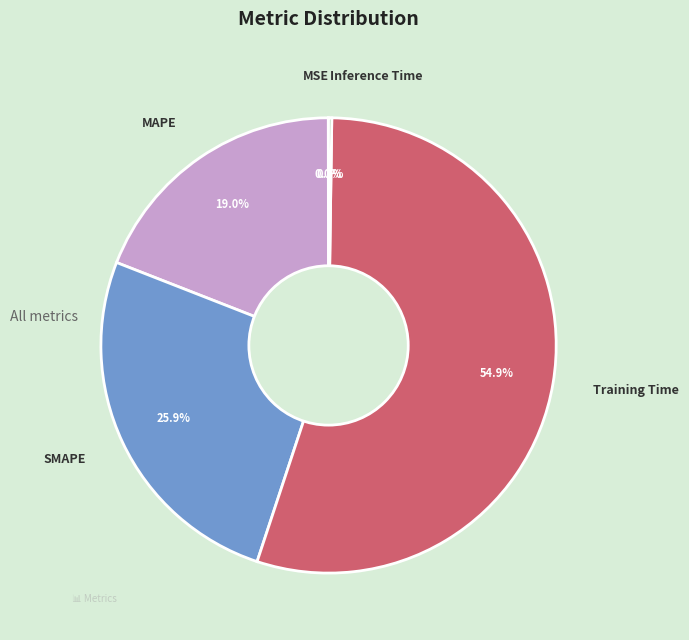

What percentage is the SMAPE slice, to the nearest percent?

26%